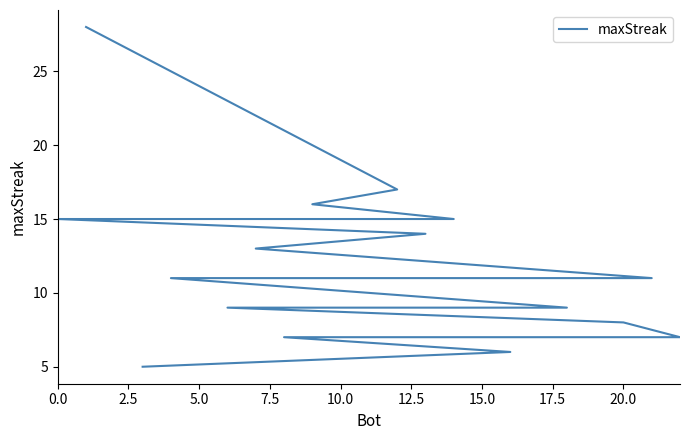

What is the approximate value at 20.0?

8